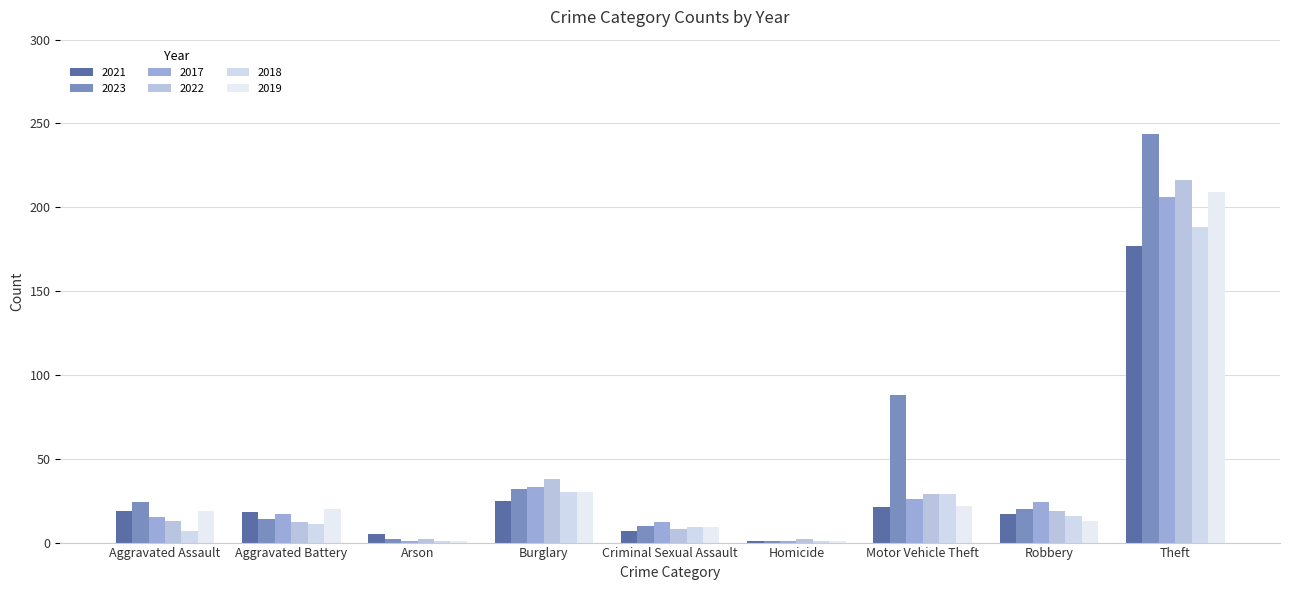

The value of 2021 at Aggravated Assault is 7. True or false?

False